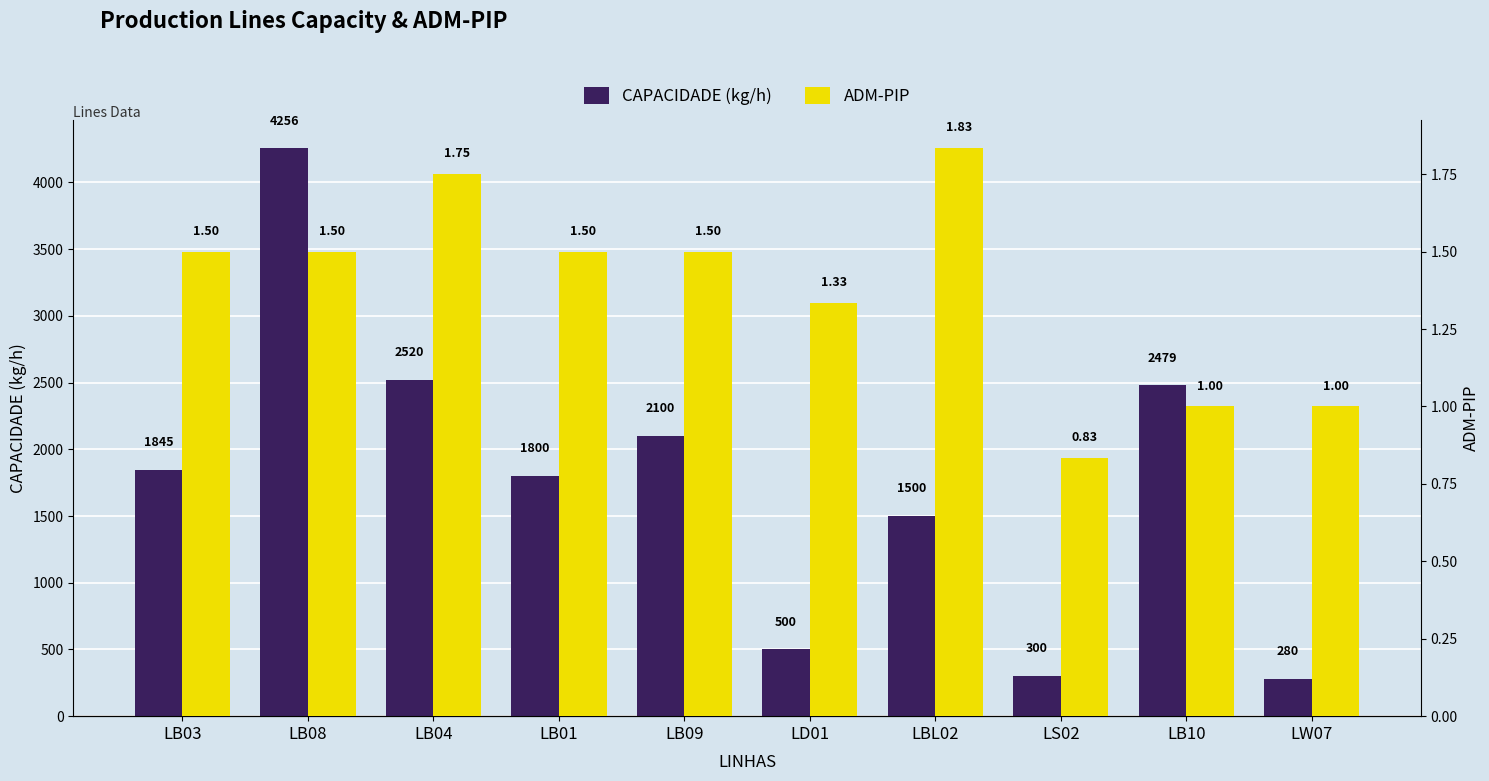

Are the bars horizontal?

No